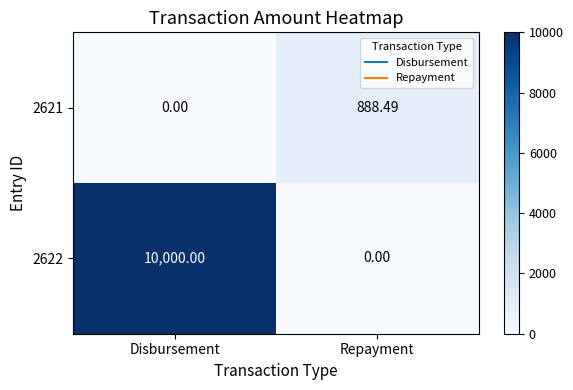

Where is 2621 nearest to the value 444?

Disbursement